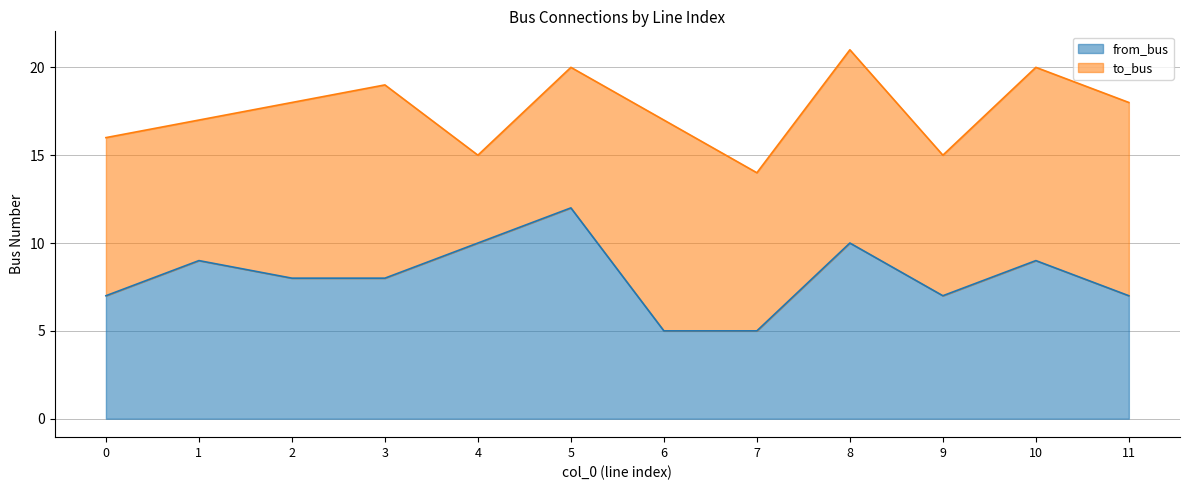

Which label corresponds to the smallest value in the chart?

6